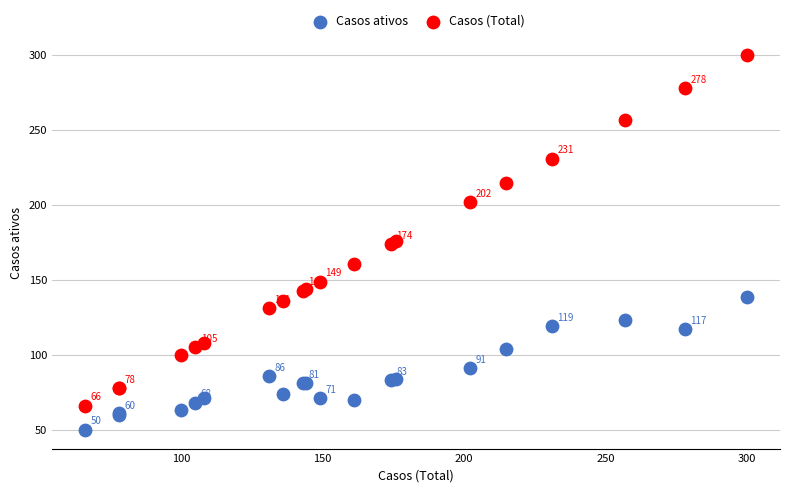

Which series reaches the minimum Y coordinate?

Casos ativos